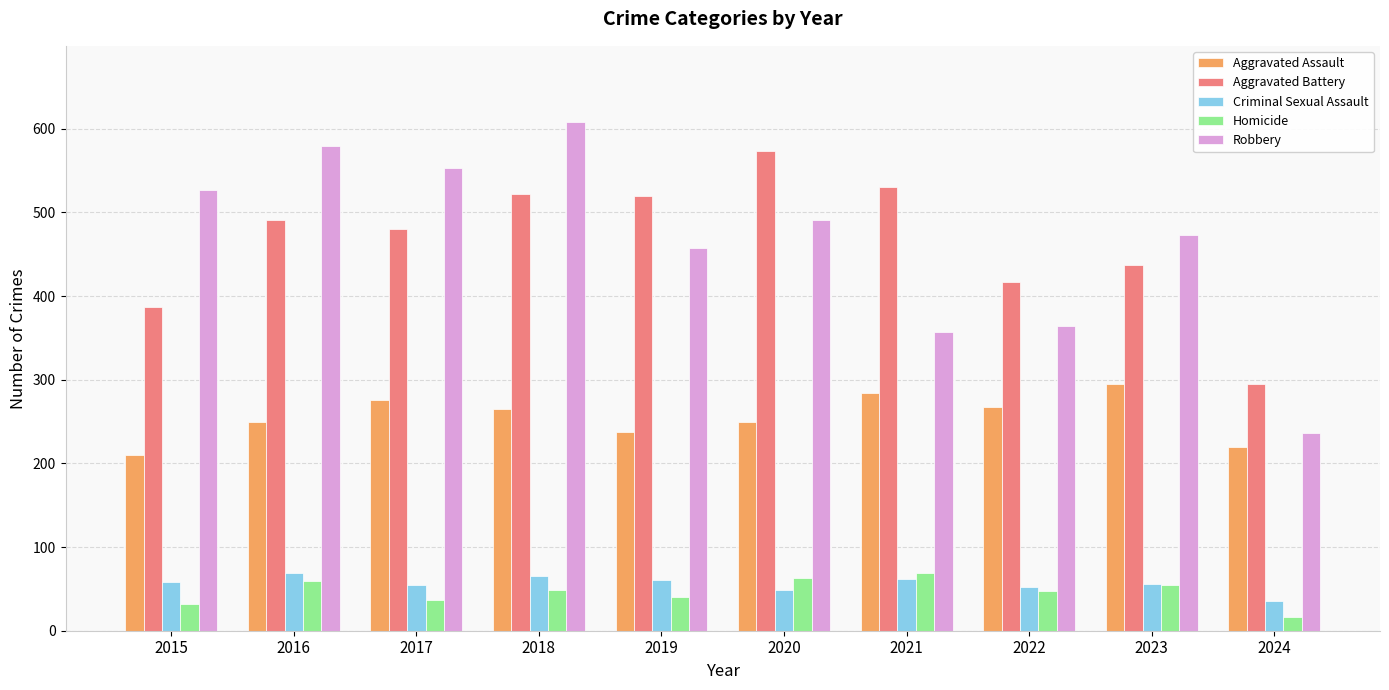

What is the average value of the Aggravated Assault series?

255